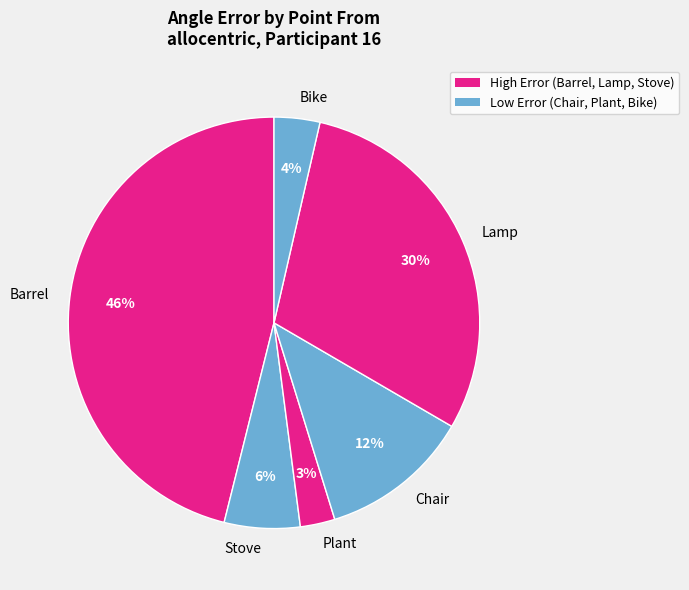

Between Barrel and Lamp, which is larger?

Barrel